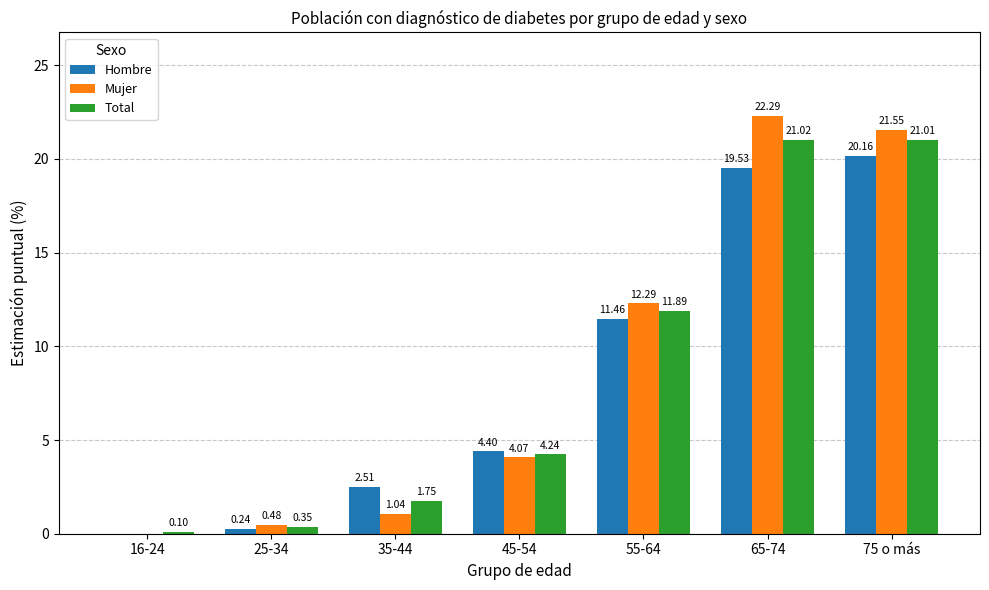

What is the sum of all Total values?

60.4